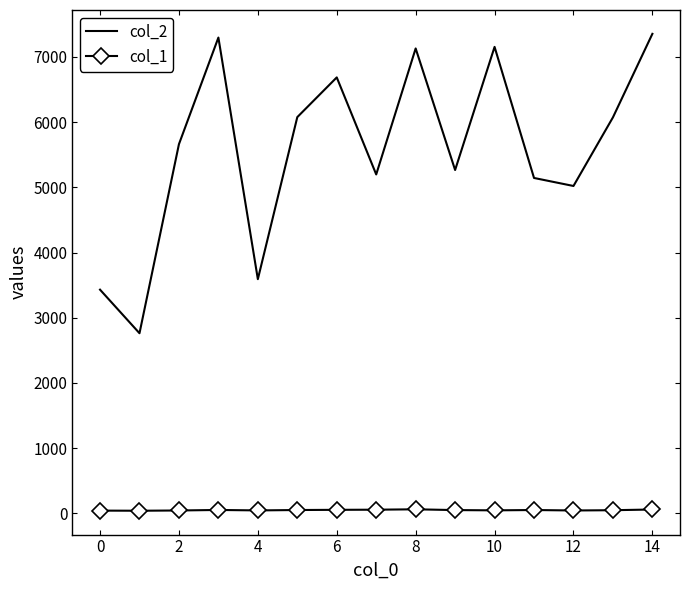

Rank the series by their average value, from highest to lowest.

col_2, col_1